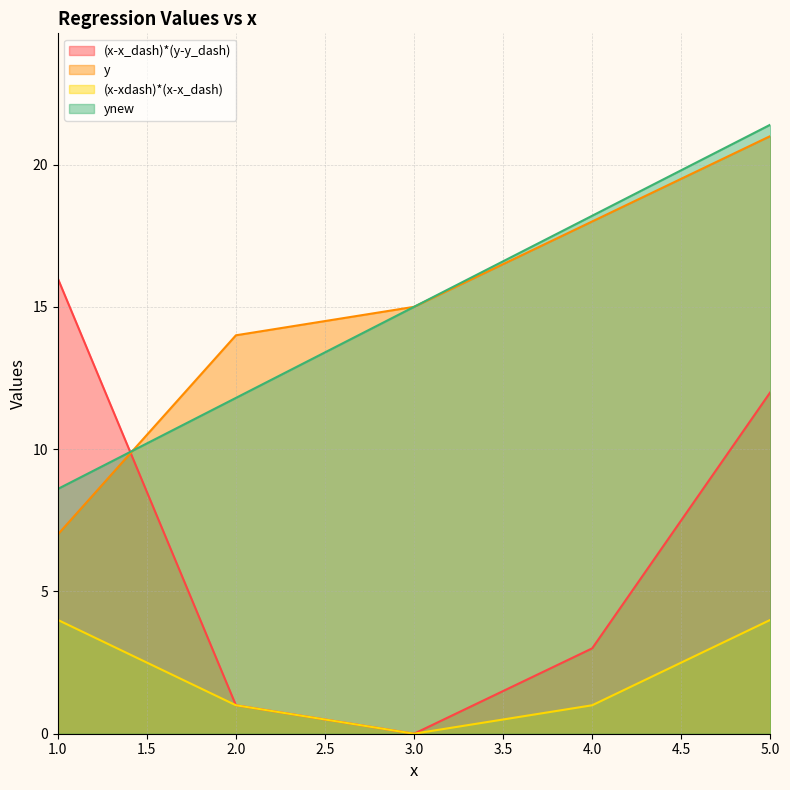

What is the approximate value of (x-x_dash)*(y-y_dash) at 5.0?

12.0